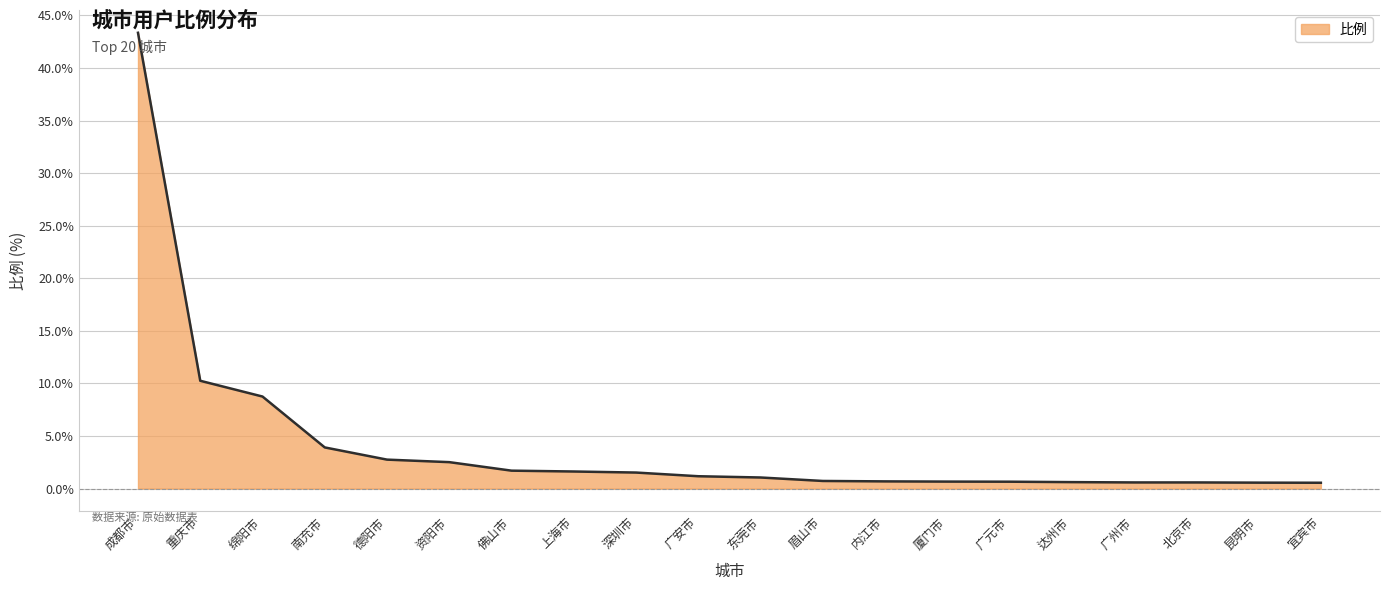

Which has a higher value, 南充市 or 北京市?

南充市